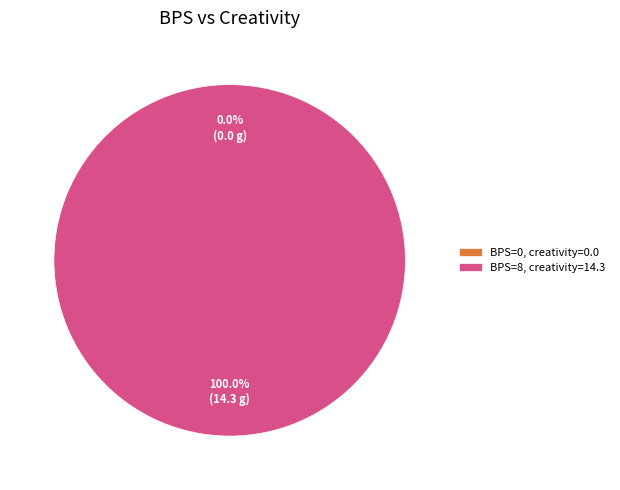

How many slices are in this pie chart?

2